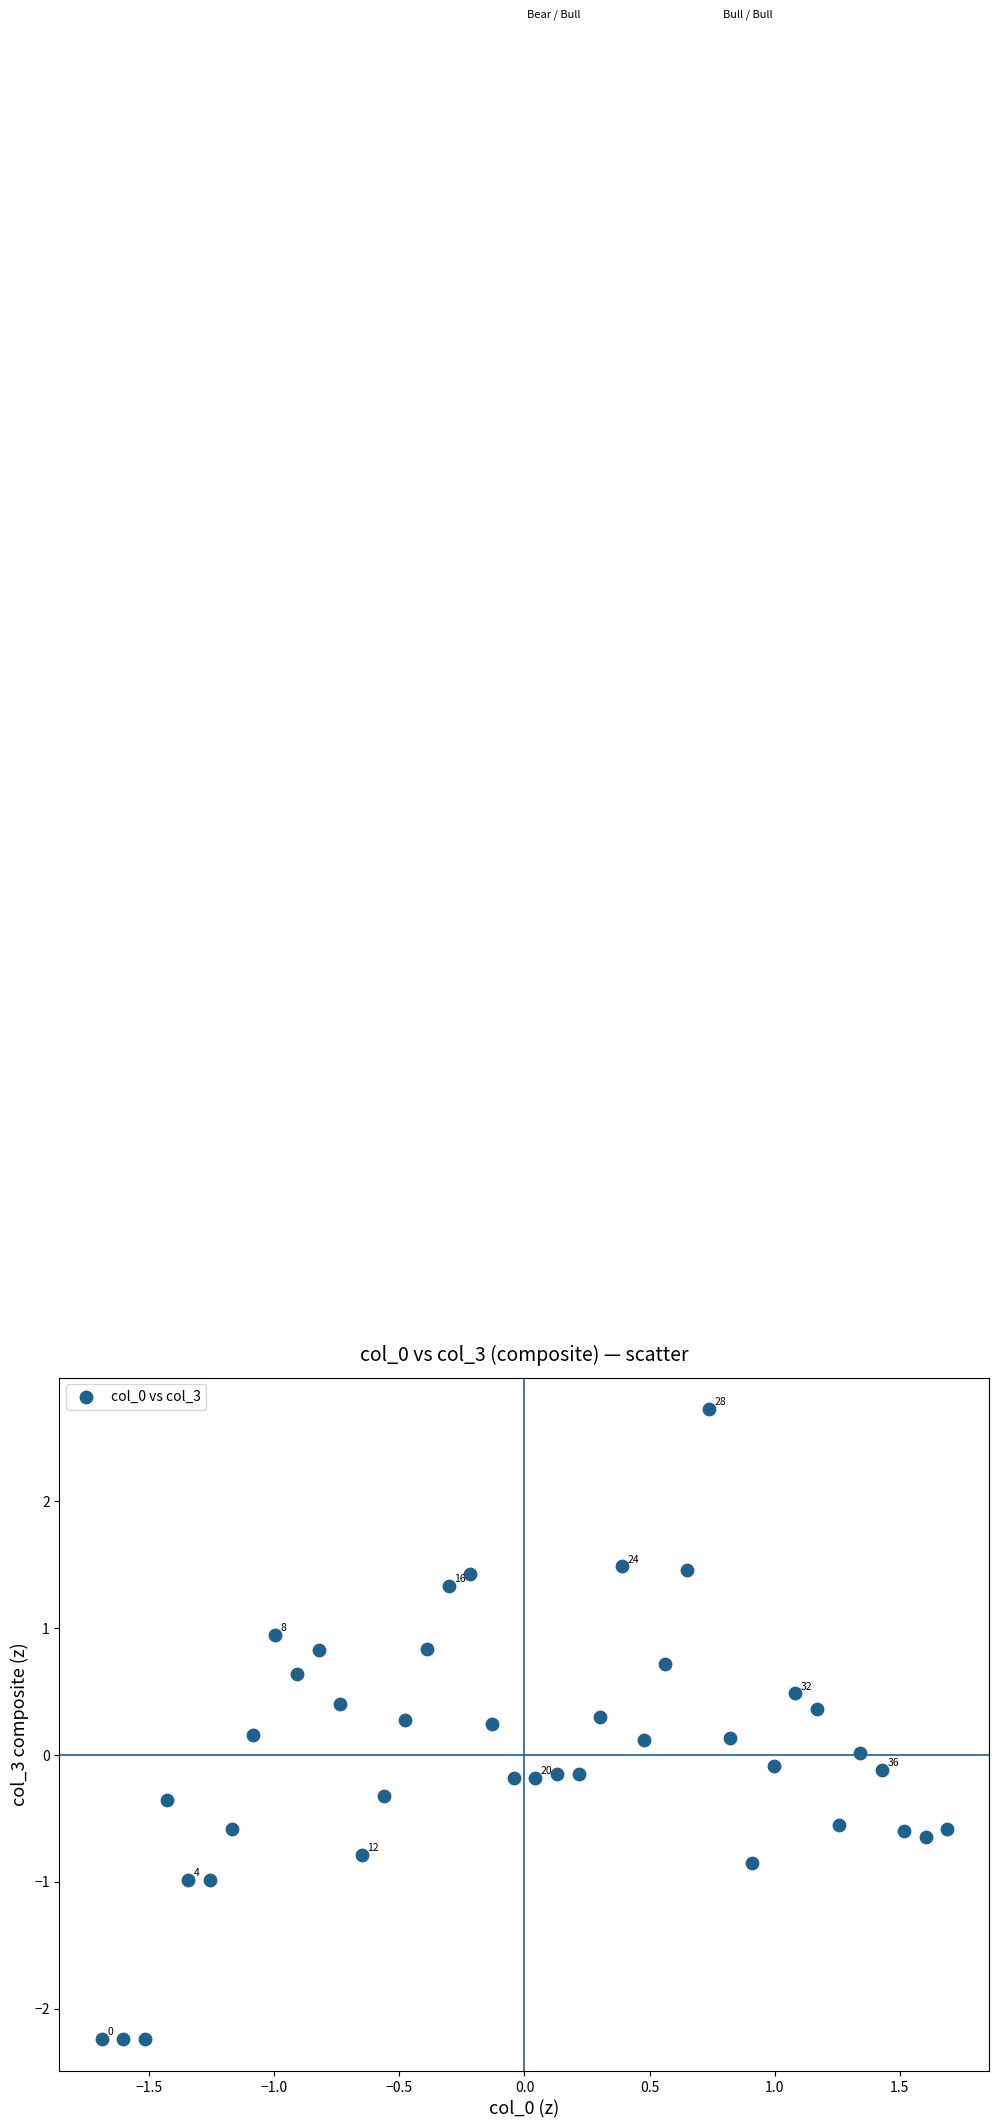

What is the range of X values (max minus min)?

3.4